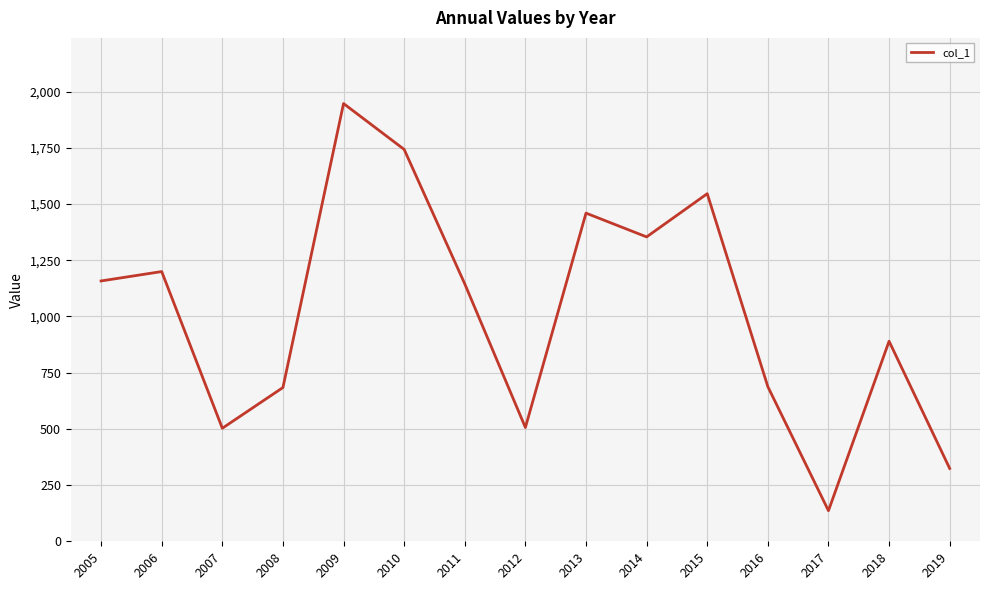

Read the value at 2010.

1743.1